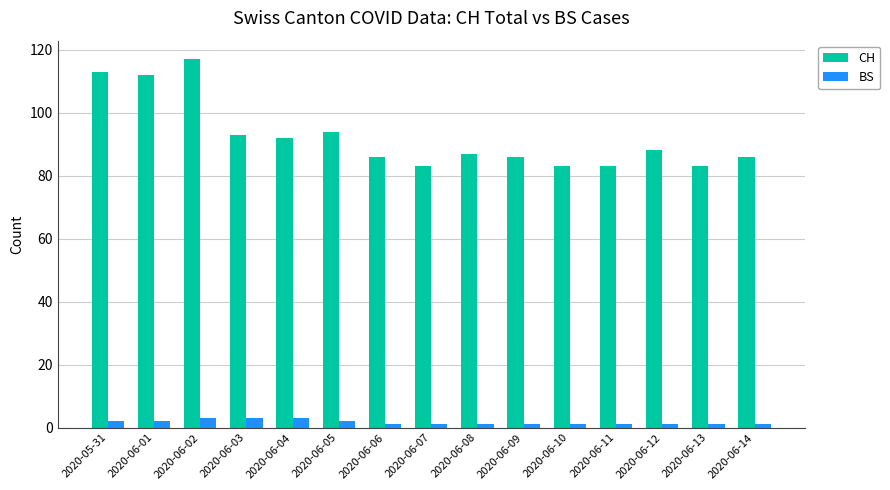

What is the difference between the maximum and minimum values in the BS series?

2